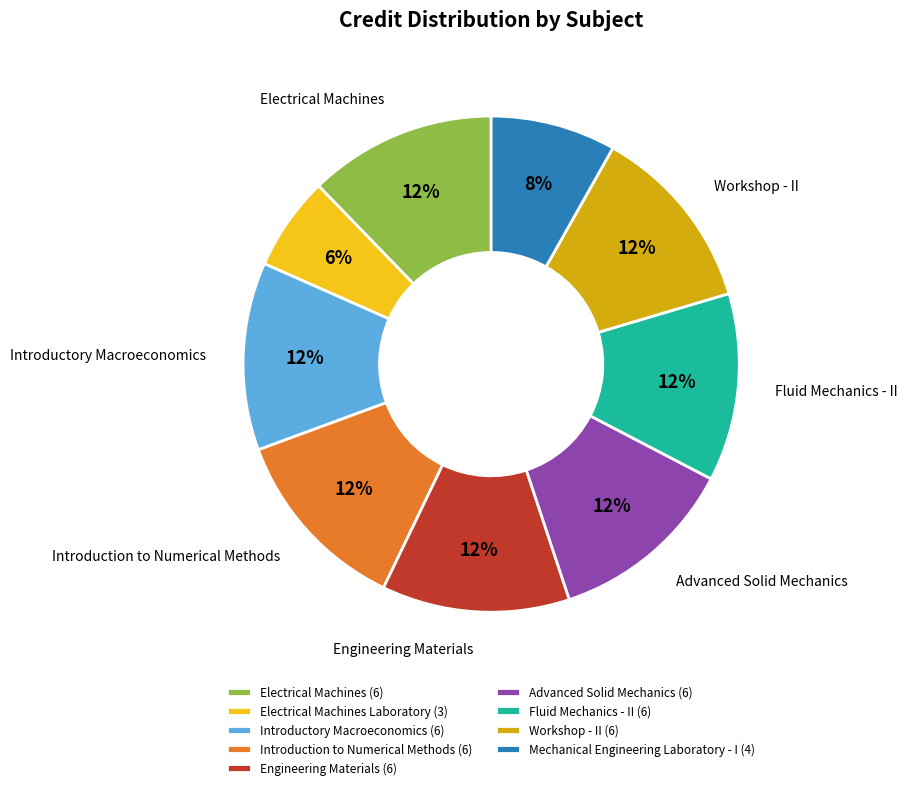

How many slices are in this pie chart?

9